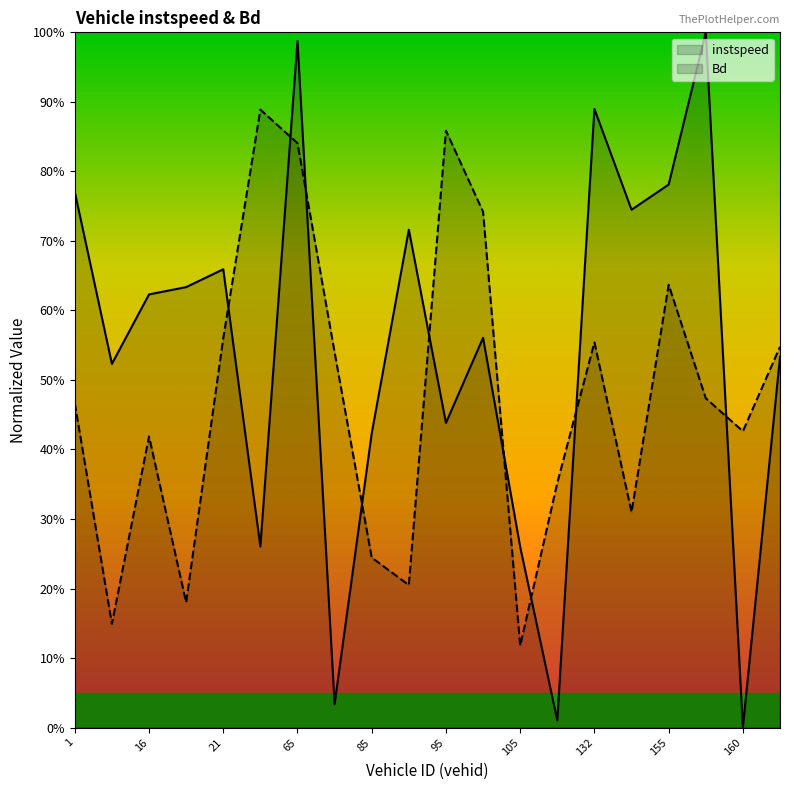

Rank the series at 95 from lowest to highest value.

instspeed, Bd